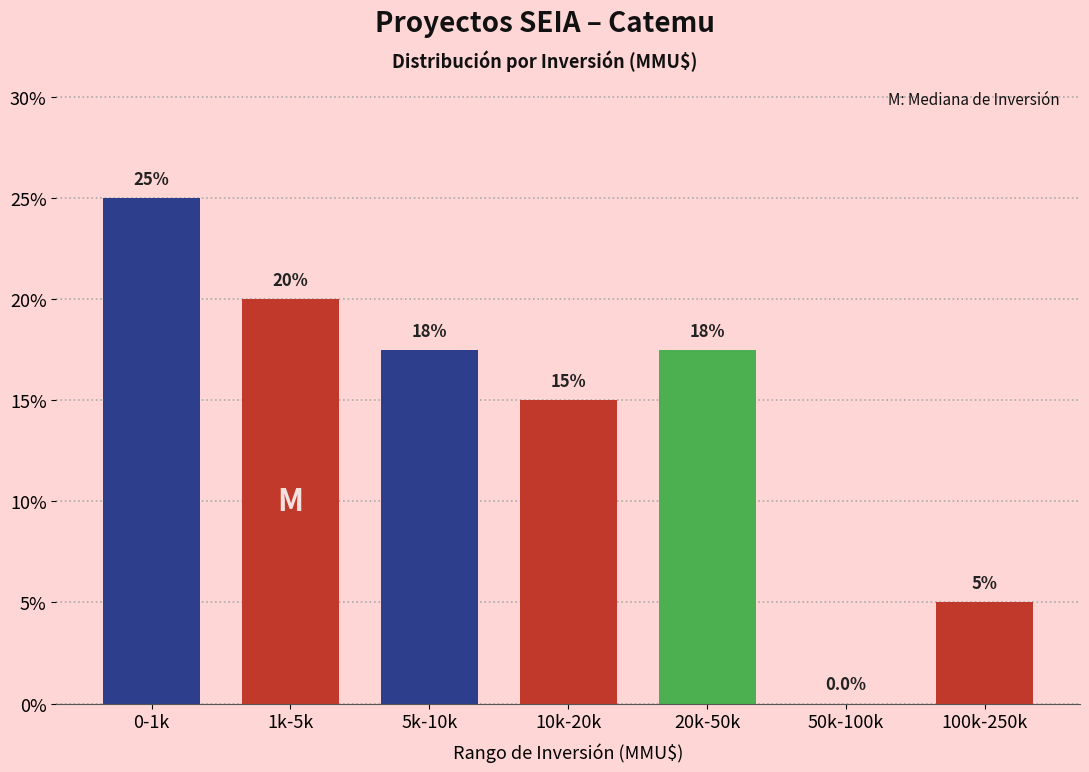

Reading left to right, transcribe all the data shown in this chart.

0-1k=25.0	1k-5k=20.0	5k-10k=17.5	10k-20k=15.0	20k-50k=17.5	50k-100k=0.0	100k-250k=5.0